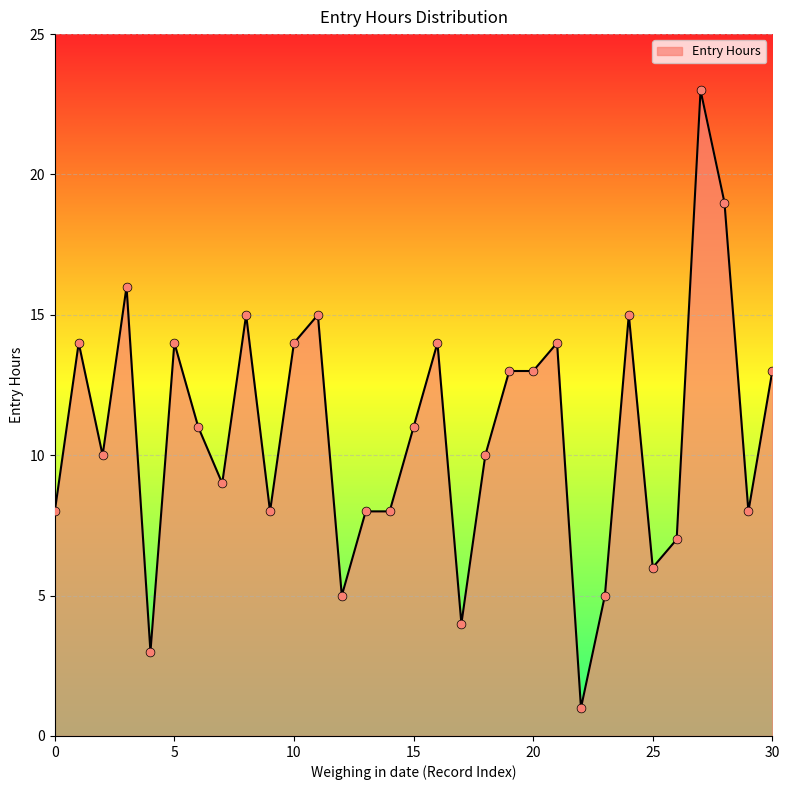

What is the greatest value displayed?

23